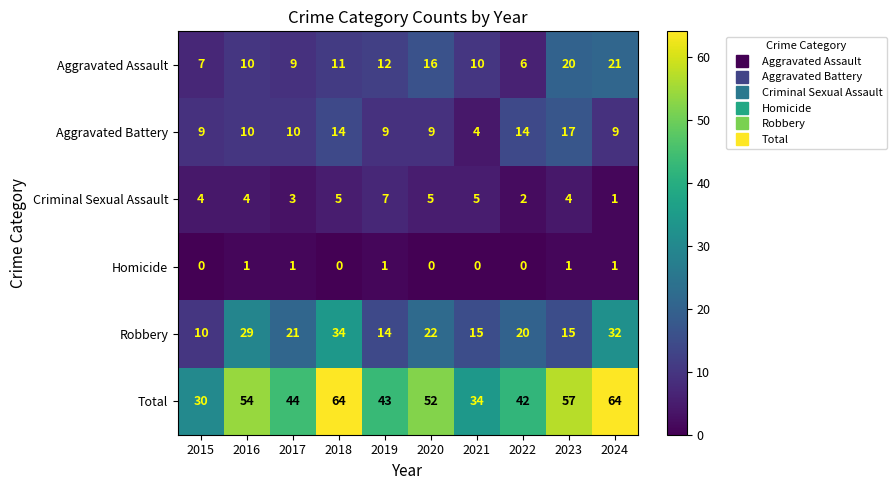

Read the Aggravated Assault value at 2024.

21